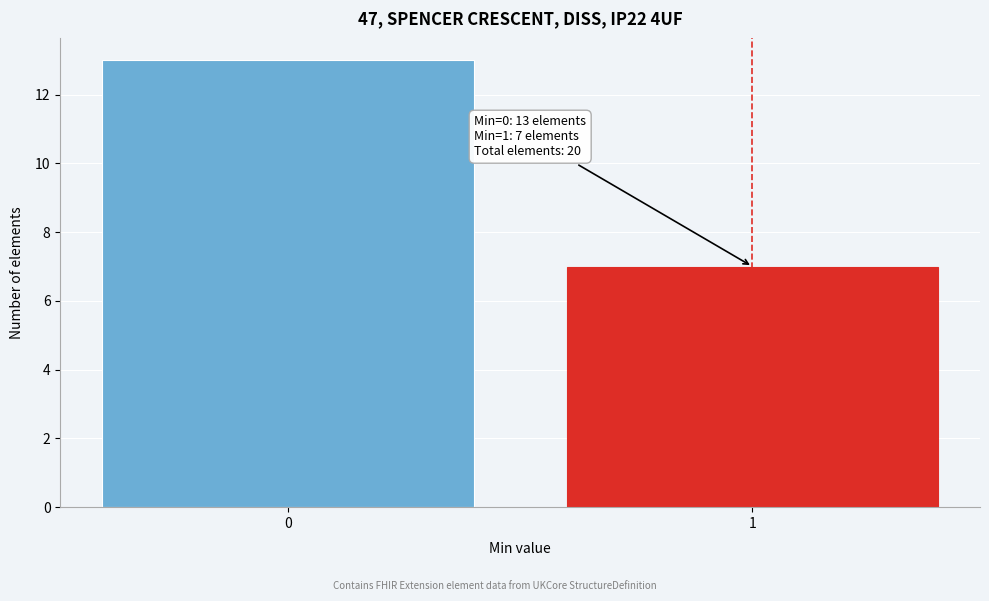

Reading left to right, extract all data points from this chart.

0=13	1=7